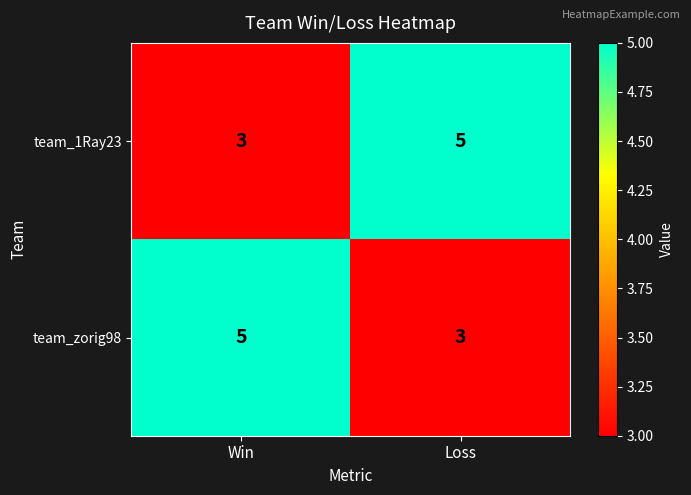

At which label does team_zorig98 reach its peak?

Win